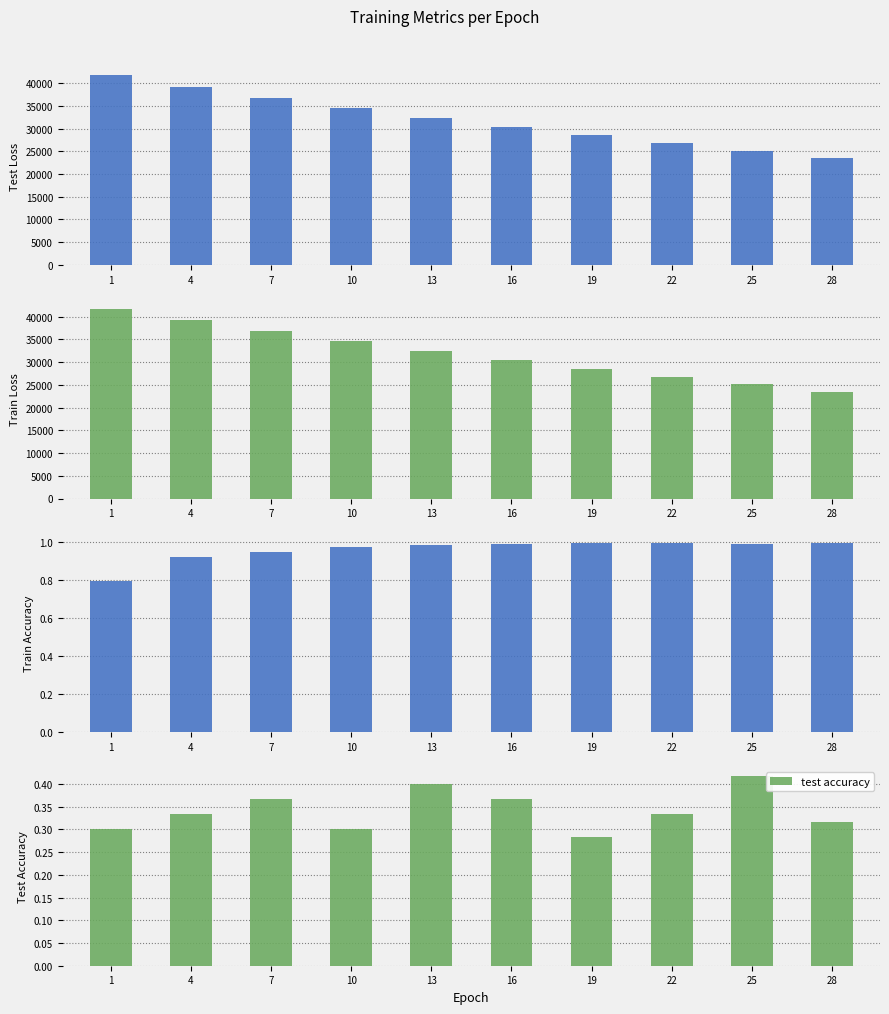

How many bars are there in each group?

4